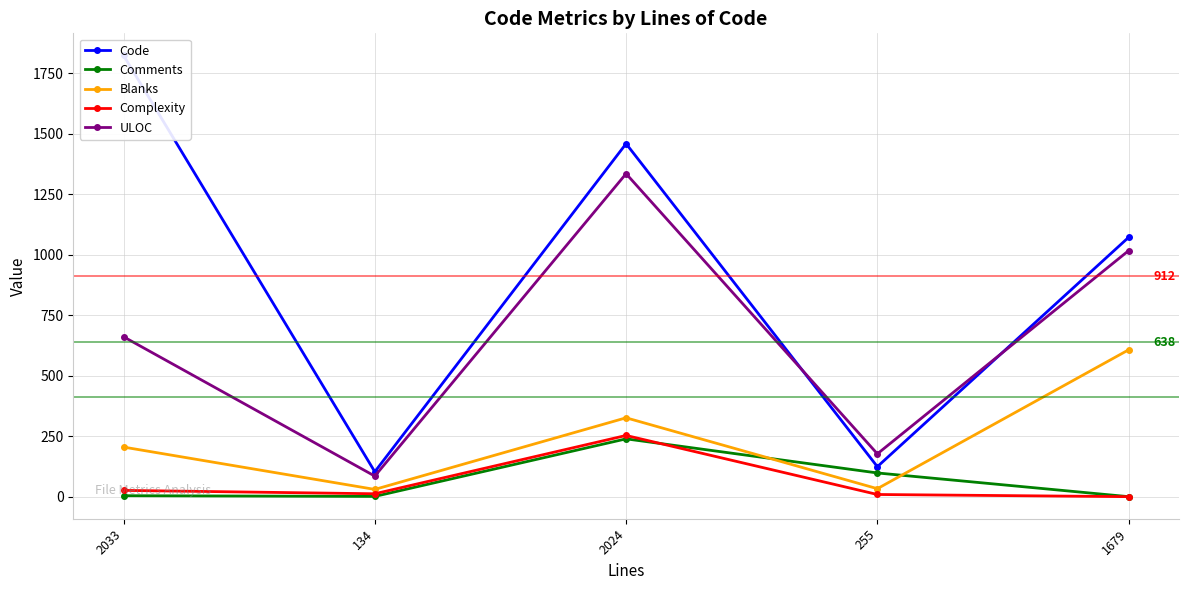

True or false: Blanks has more than 1 points higher than both neighbors.

False